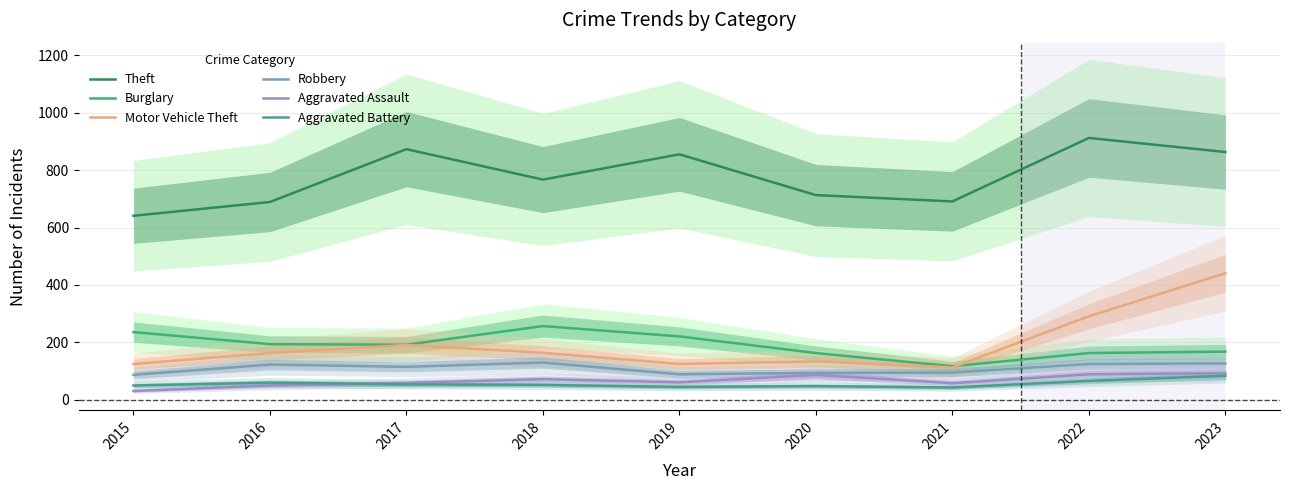

Between 2020 and 2021, which series saw the biggest shift?

Burglary